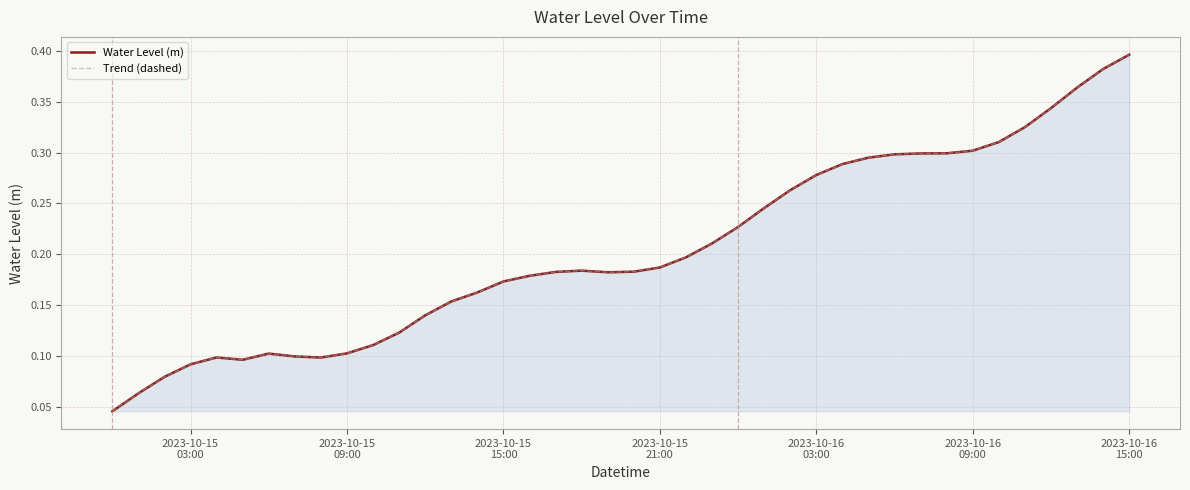

Does the chart display data point markers on the line(s)?

No